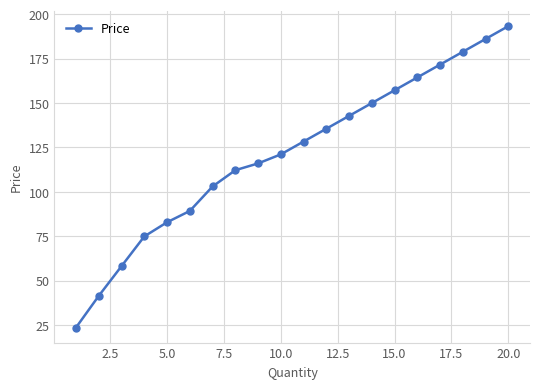

What is the value of the 12th point from the left?

135.5